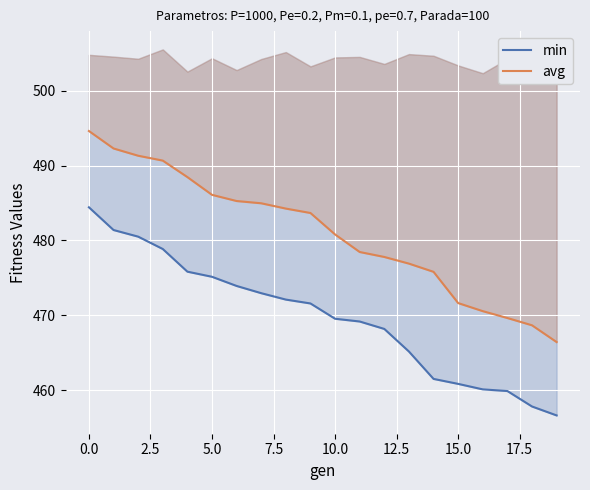

What is the sum of the min values at 2.5 and 13?

945.7